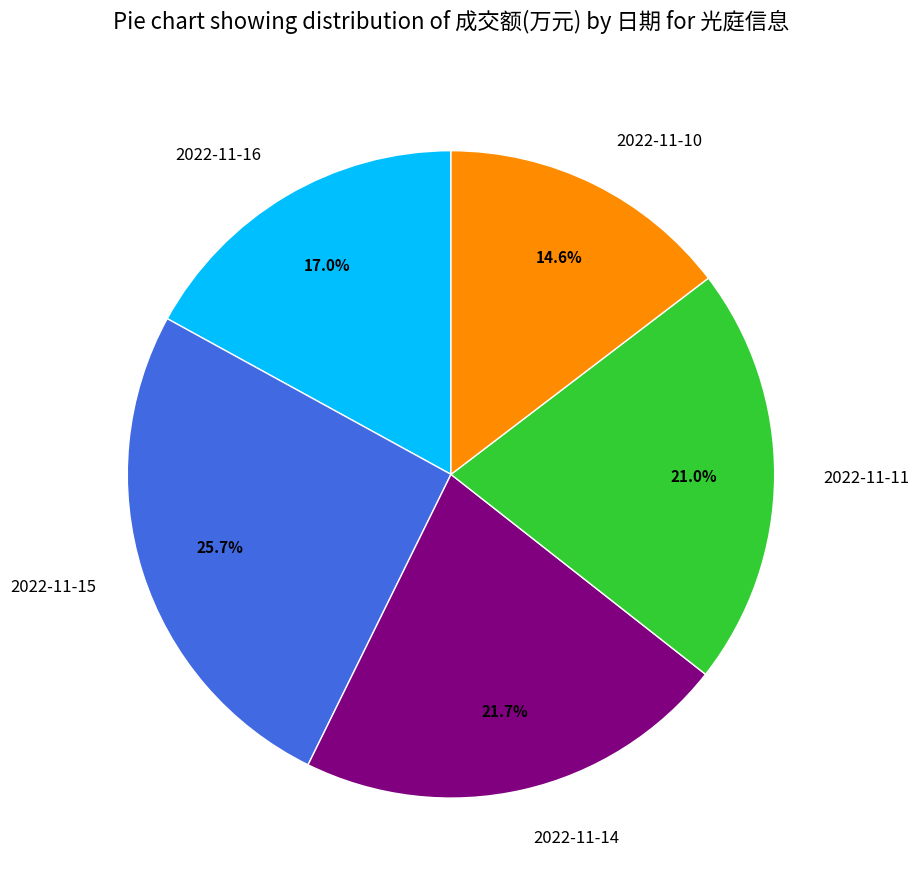

Approximately how many times larger is the value at 2022-11-14 compared to 2022-11-16?

1.3